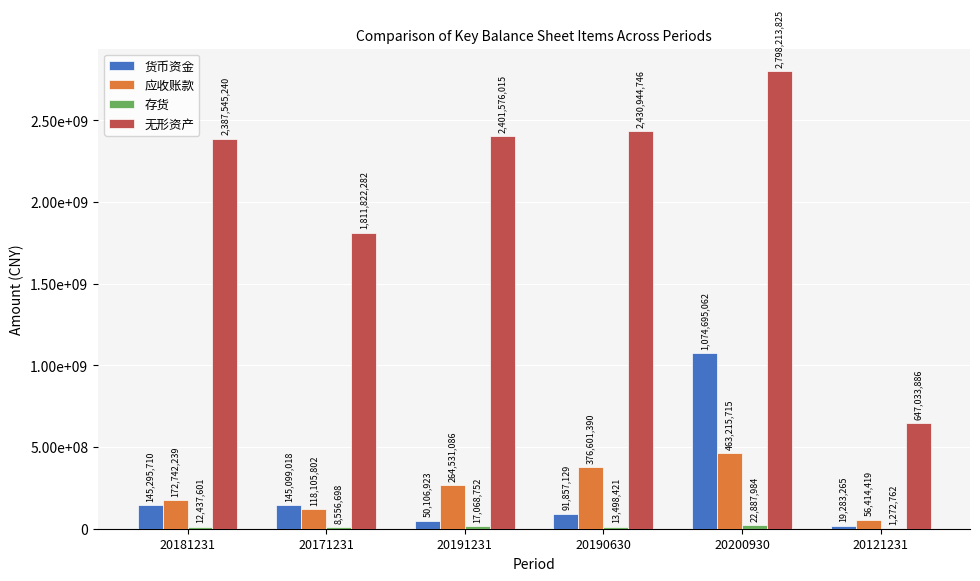

Does the chart contain stacked bars?

No